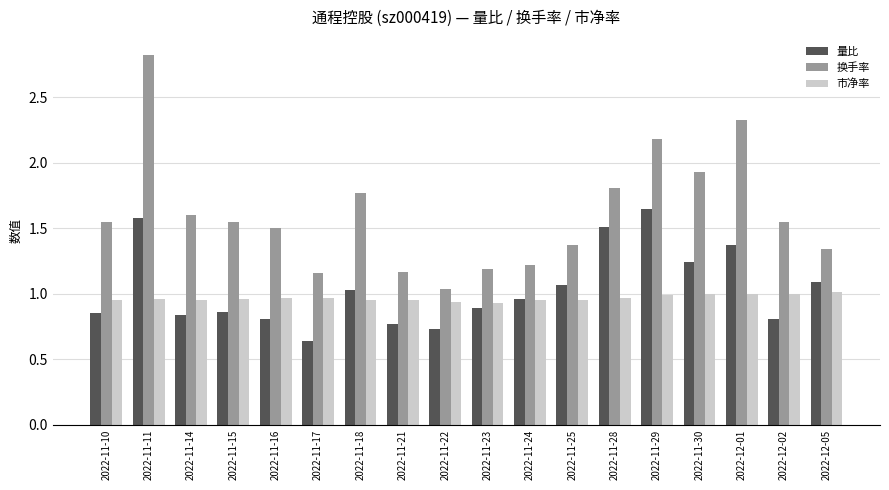

What is the total value across all series at 2022-11-29?

4.8